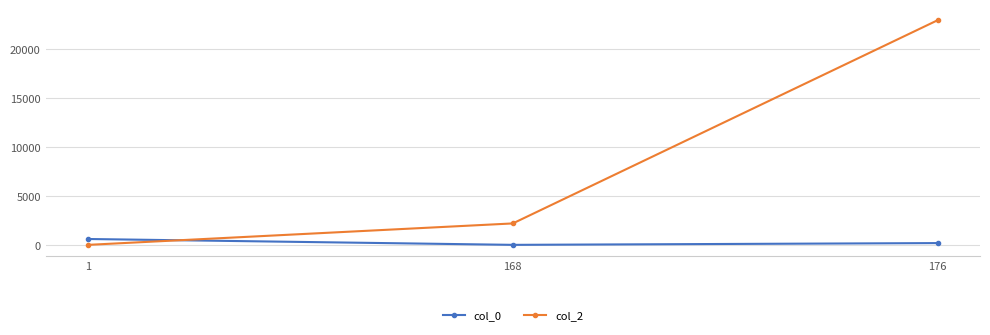

What is the value of the col_2 point at the 2nd from the left?

2191.0